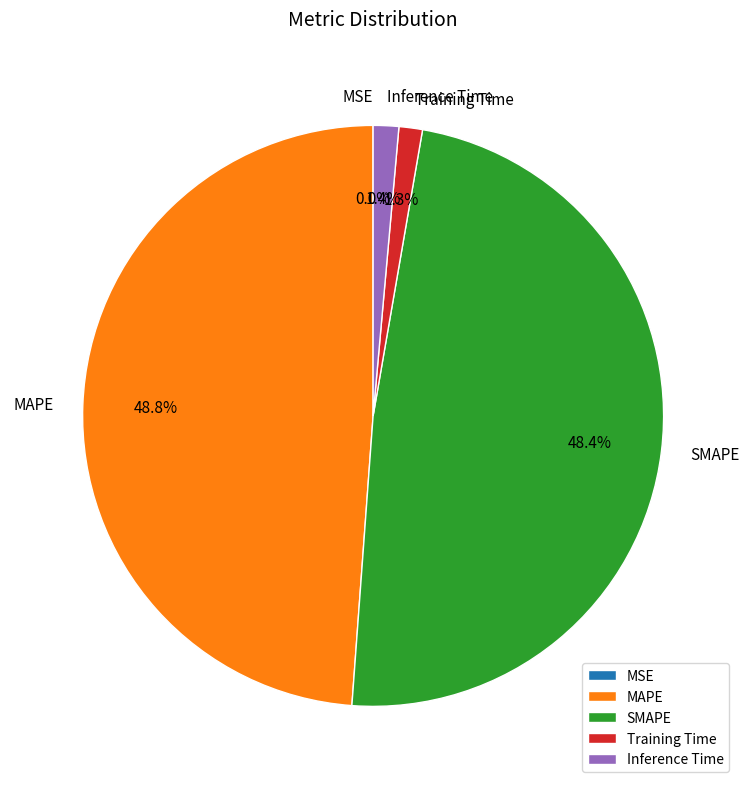

Between MAPE and Inference Time, which is larger?

MAPE